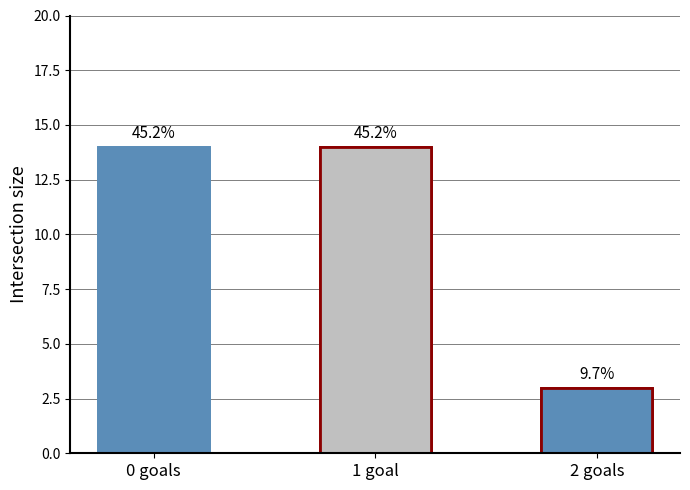

What is the greatest value displayed?

14